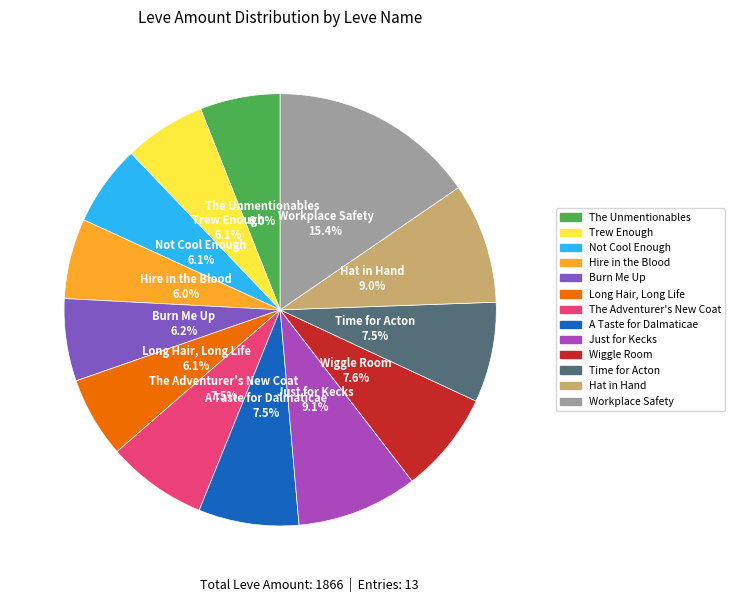

Approximately how many times larger is the value at Just for Kecks compared to Workplace Safety?

0.6